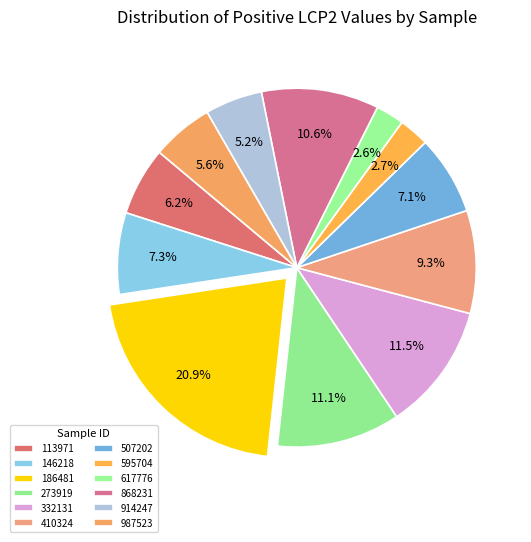

Combined, what portion of the pie is 868231 and 410324?

19.9%